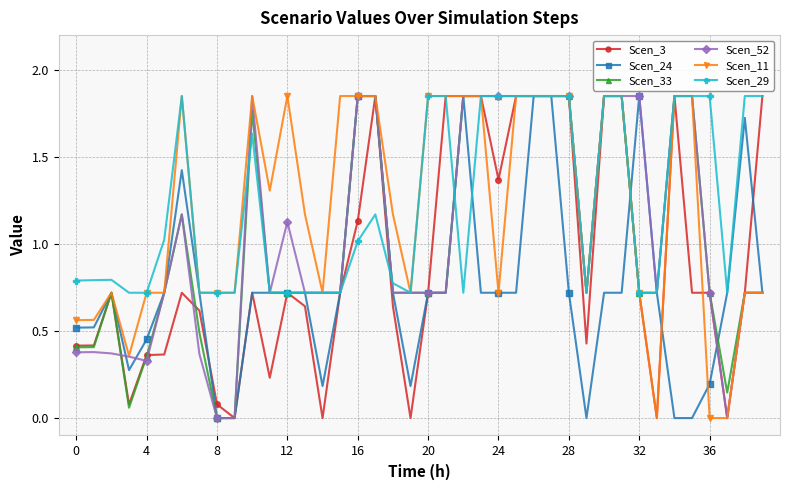

True or false: Scen_24 and Scen_29 cross at least once.

True